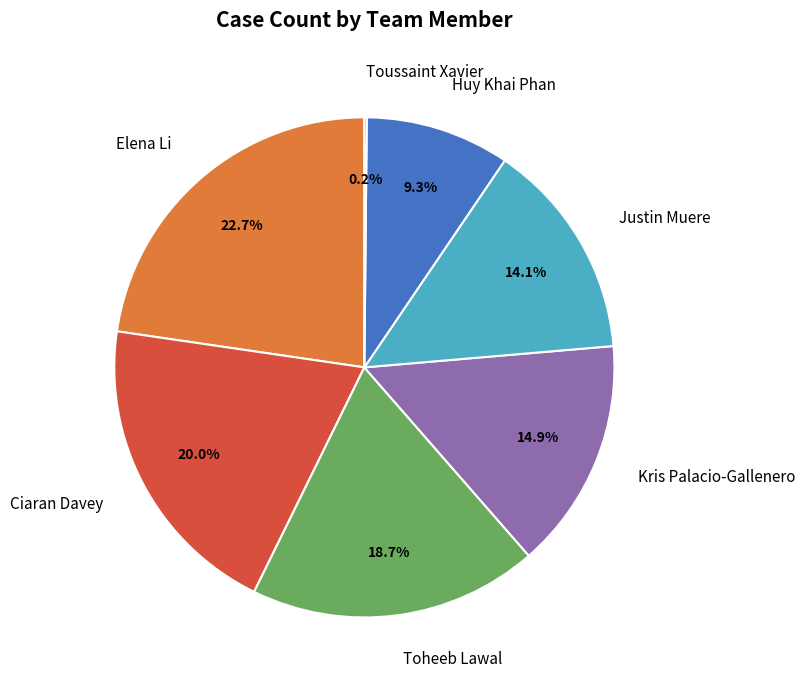

Which has a higher value, Ciaran Davey or Huy Khai Phan?

Ciaran Davey